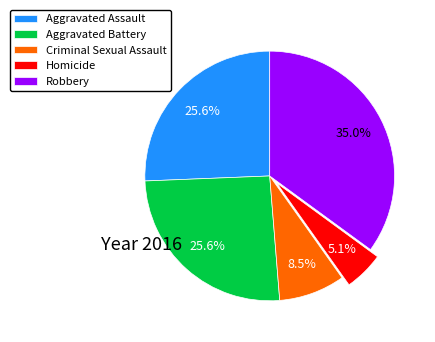

How many segments does this pie chart have?

5